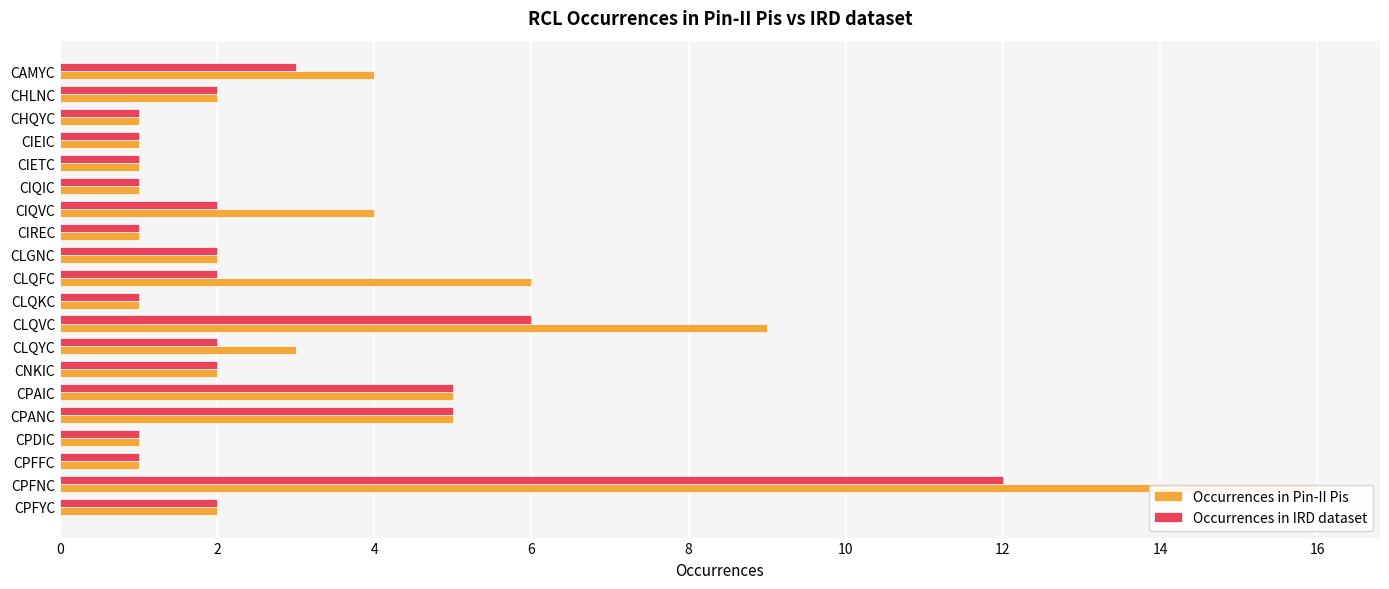

What is the sum of the Occurrences in Pin-II Pis values at CHQYC and CLQVC?

10